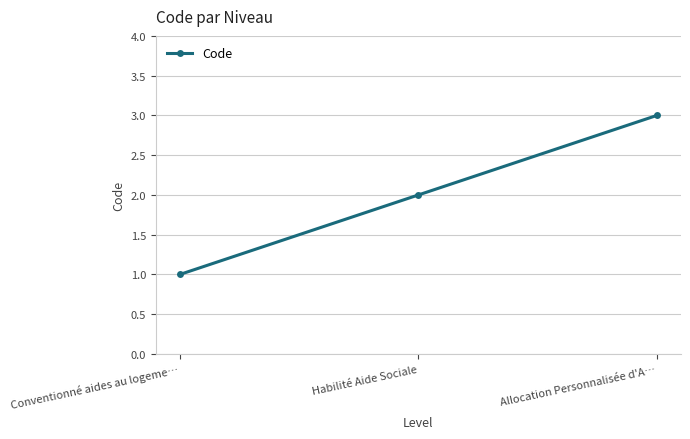

What is the change in value from Conventionné aides au logeme… to Allocation Personnalisée d'A…?

+2